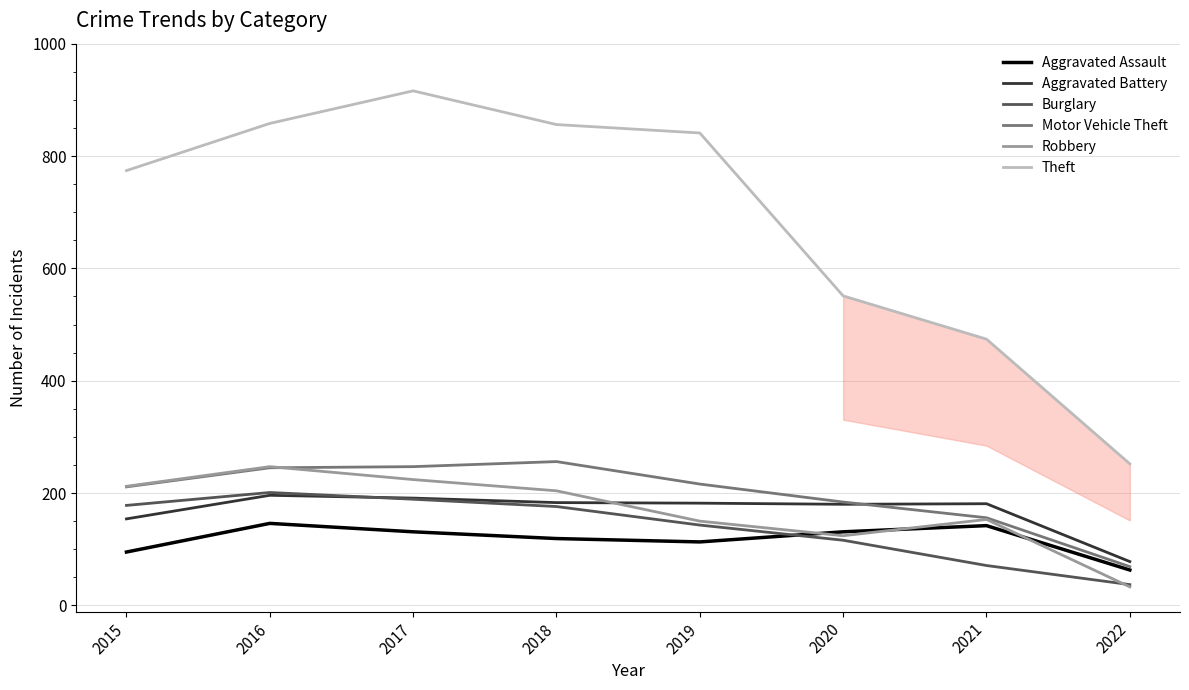

What is the total value across all series at 2017?

1898